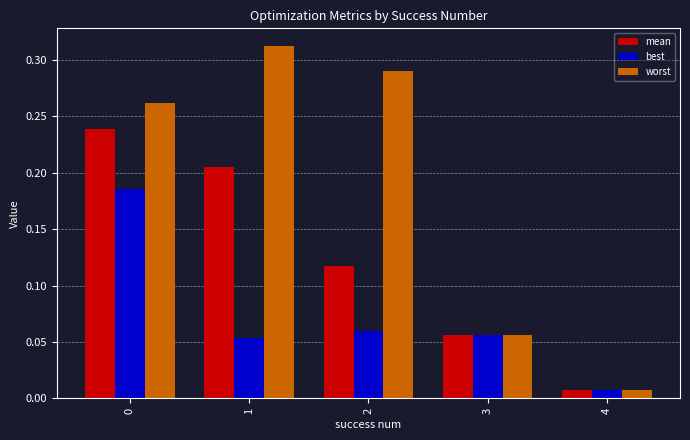

Count the number of data series in this chart.

3